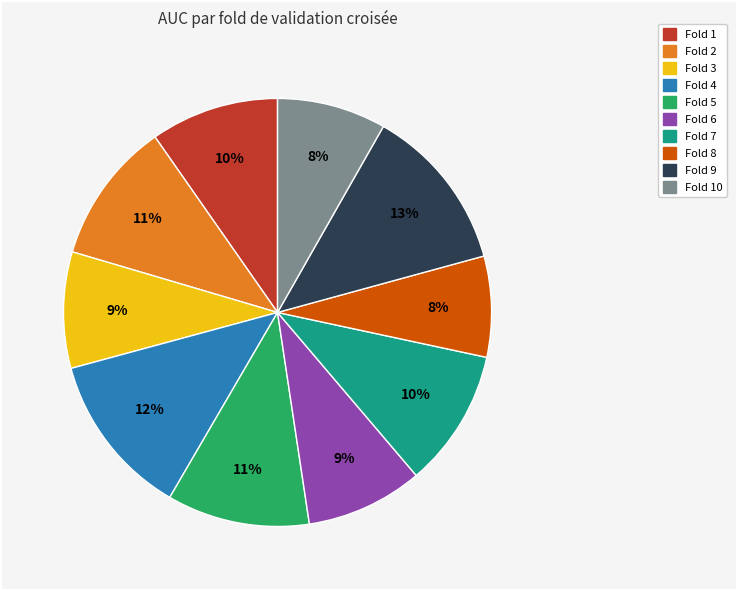

To the nearest percent, what is the average slice percentage?

10%